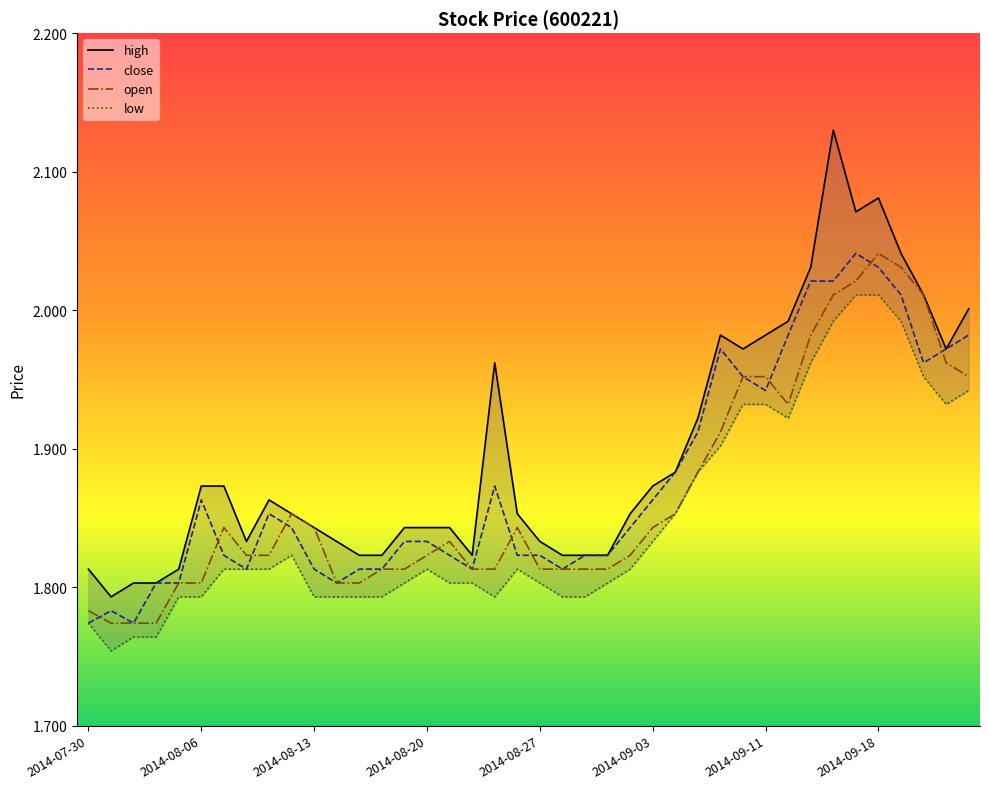

What is the sum of all close values?

75.0